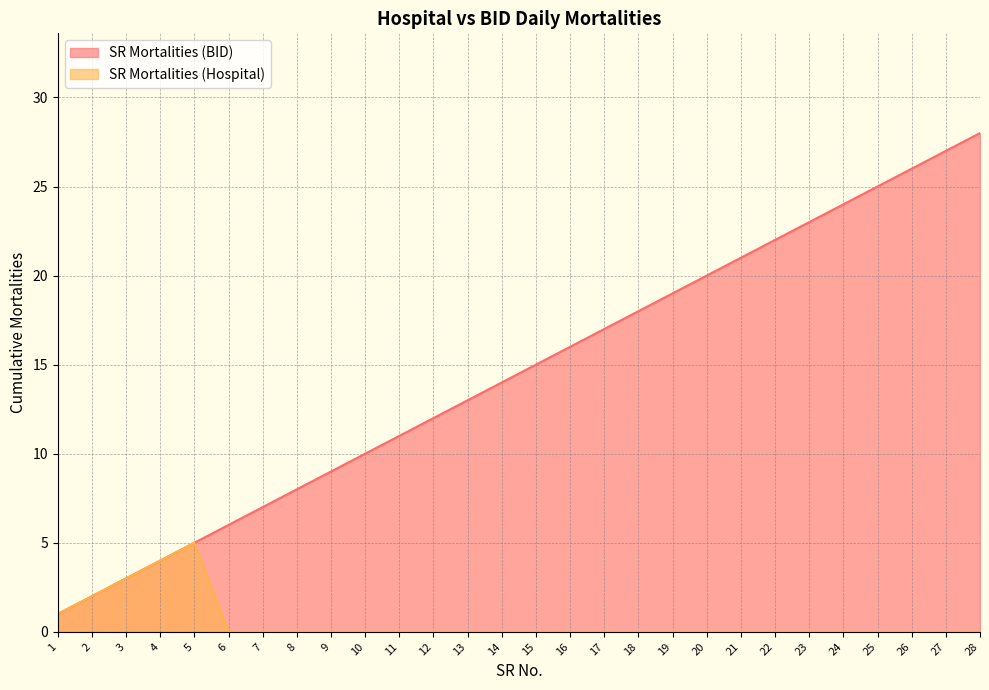

How many lines are shown in the chart?

2